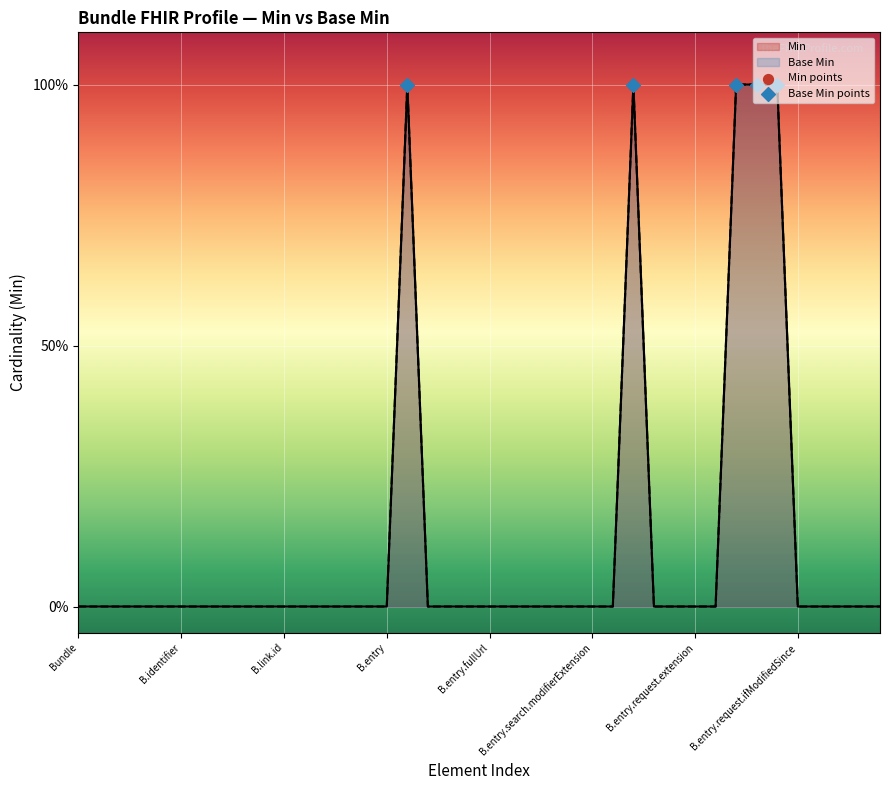

At how many categories does at least one series exceed 0?

5